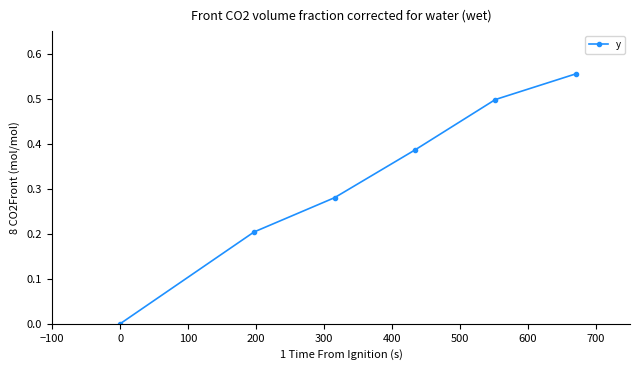

What is the sum of all values?

1.9